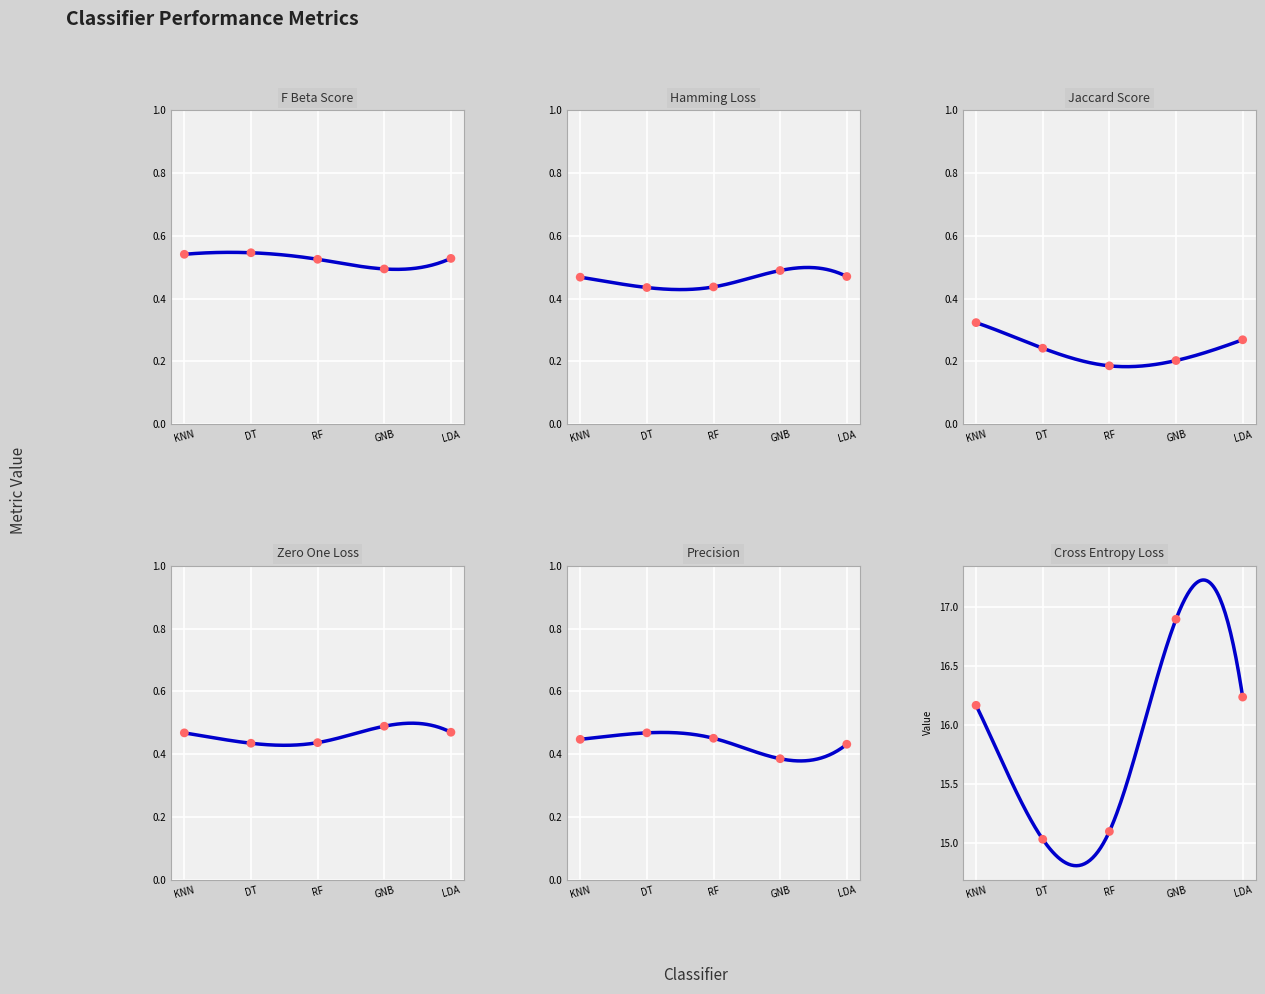

At which category is the sum across all series the highest?

GNB